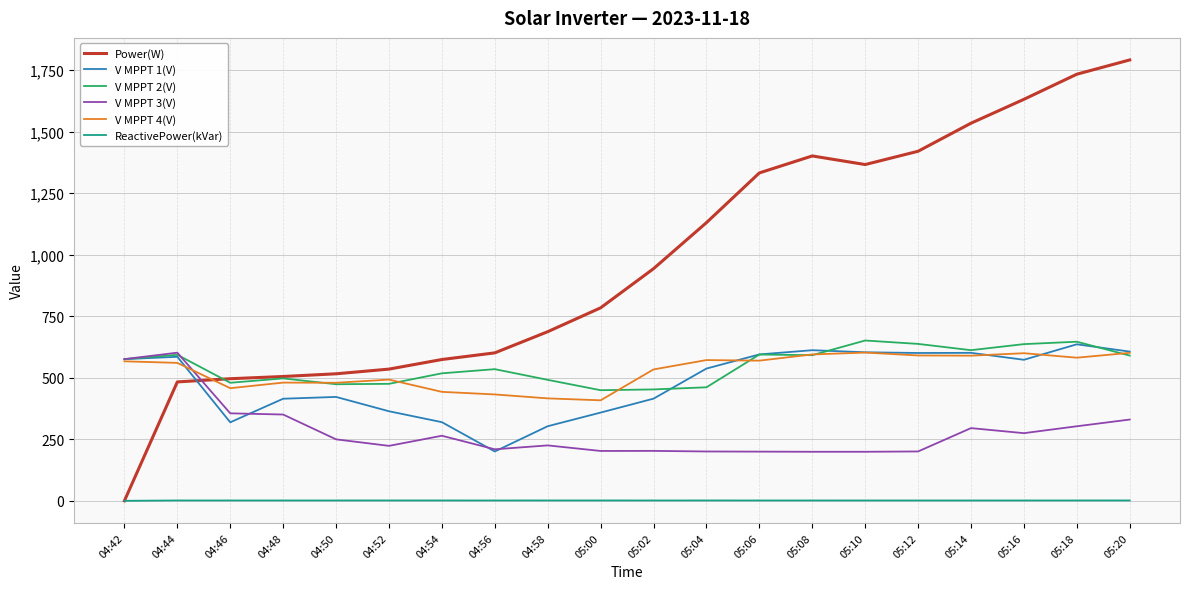

Which series has the largest total across all categories?

Power(W)